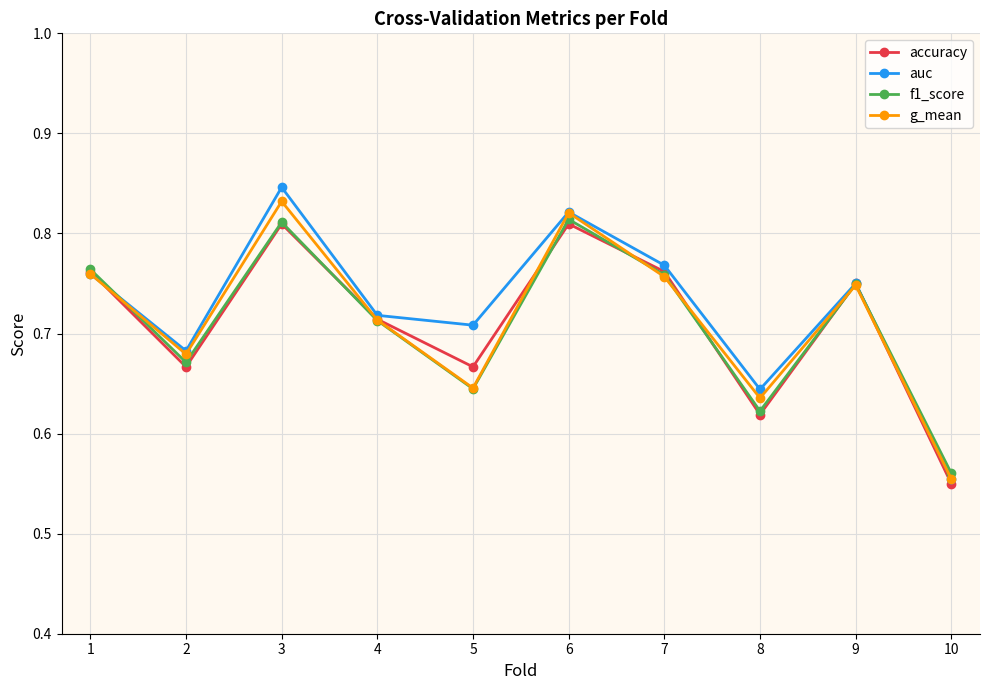

At which label is auc closest to 0?

10